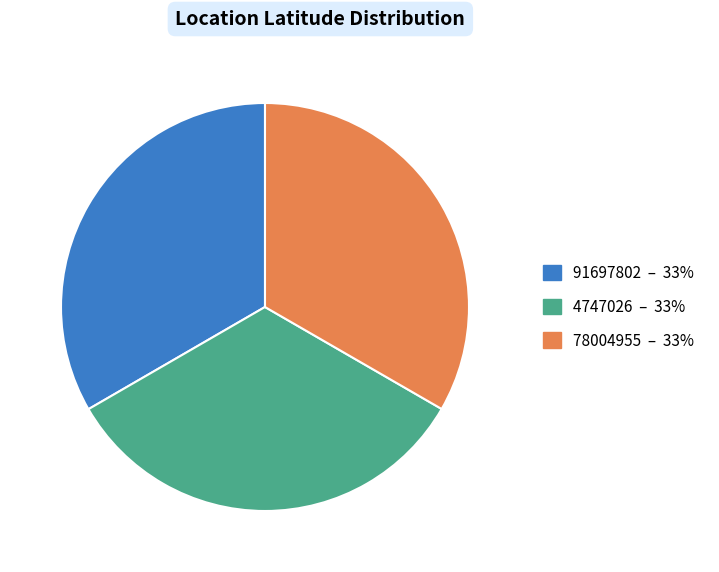

True or false: 91697802 accounts for 21% of the total.

False